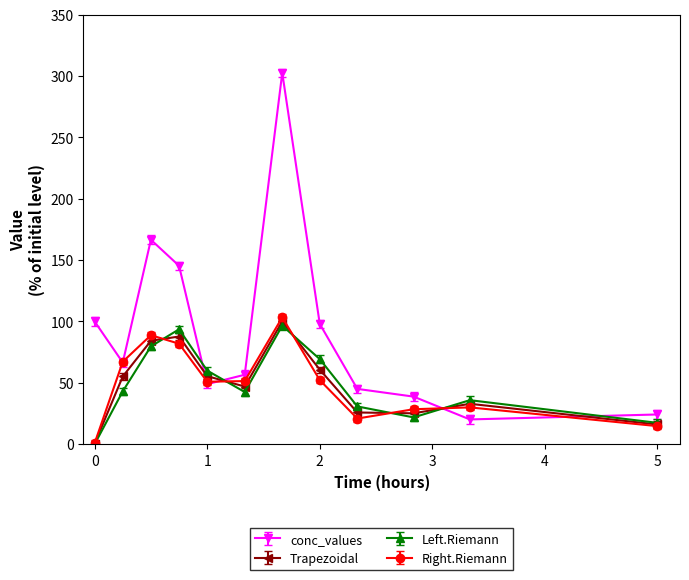

Which series has the largest range (max minus min)?

conc_values